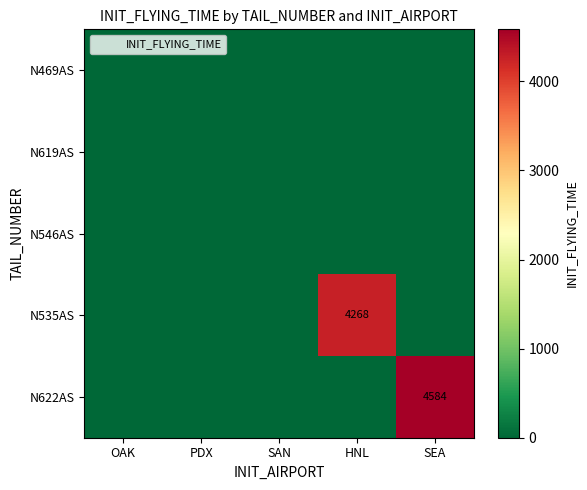

At which category is the sum across all series the highest?

SEA